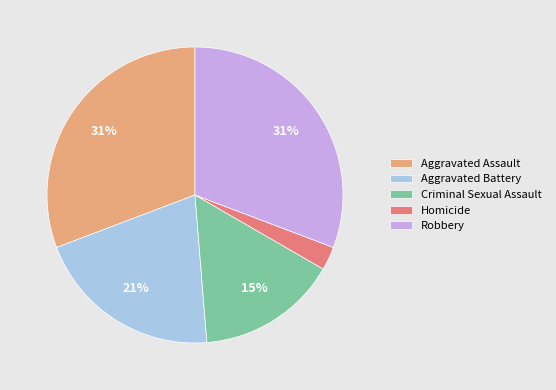

Is it true that Aggravated Battery is 9% of the pie?

False